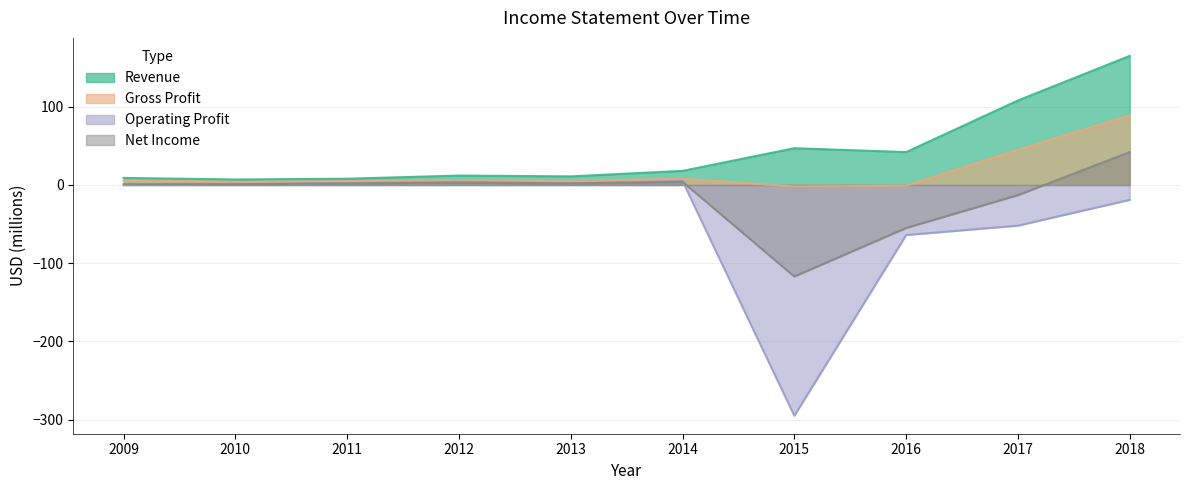

What is the difference between the maximum and minimum values in the Operating Profit series?

300